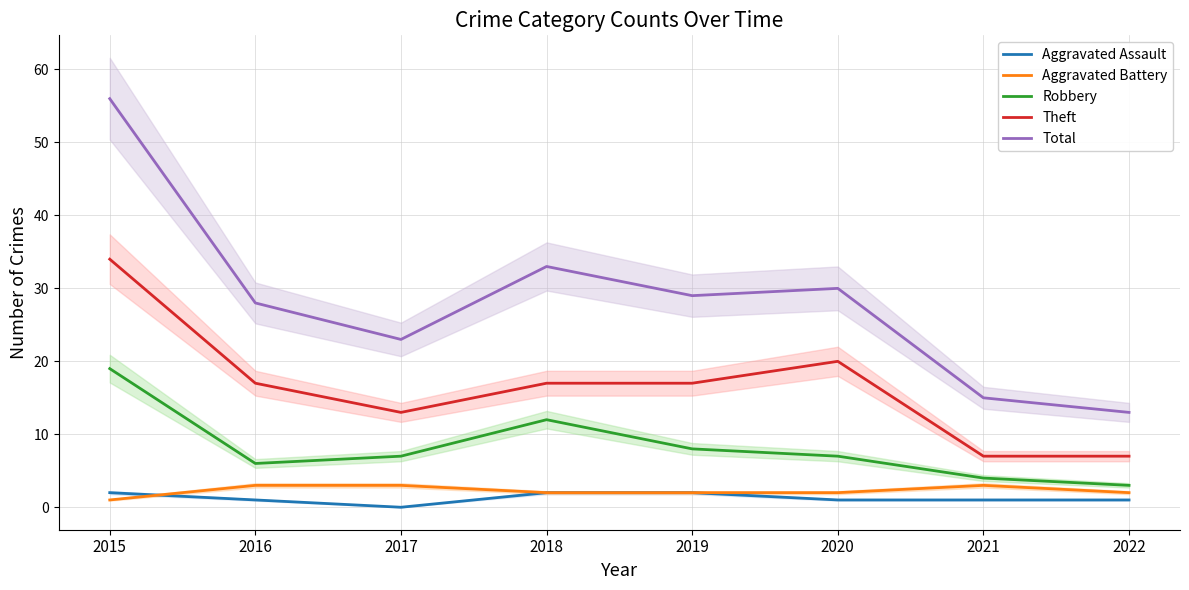

Is it true that Aggravated Assault equals 2 at 2015?

True